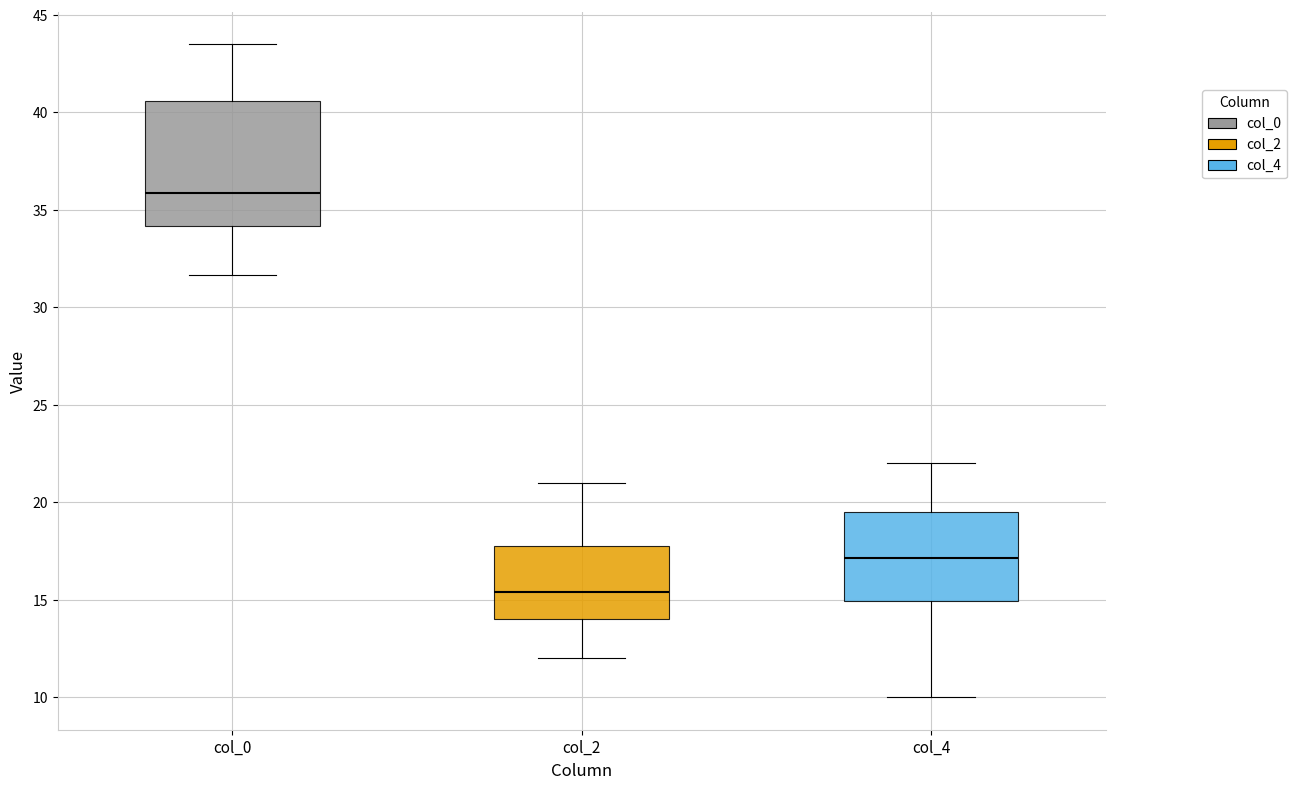

Comparing the boxes themselves (not the whiskers), which one is the tallest?

col_0